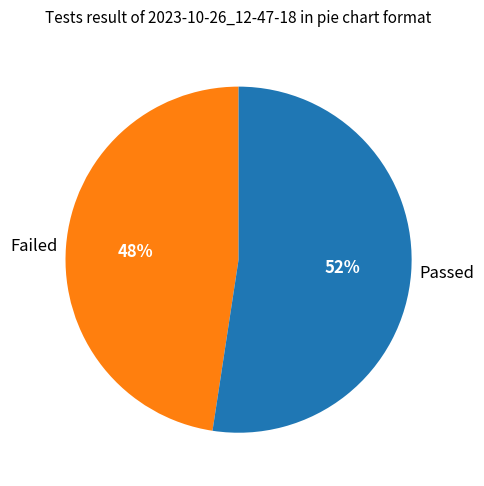

Combined, do Failed and Passed account for over 50%?

Yes